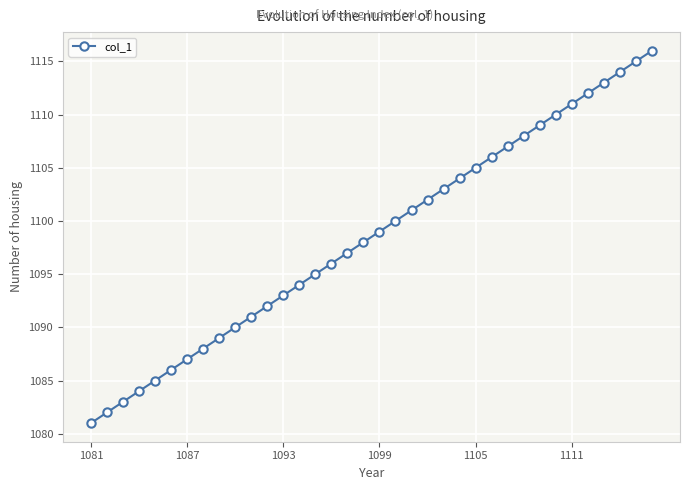

What is the smallest value displayed?

1081